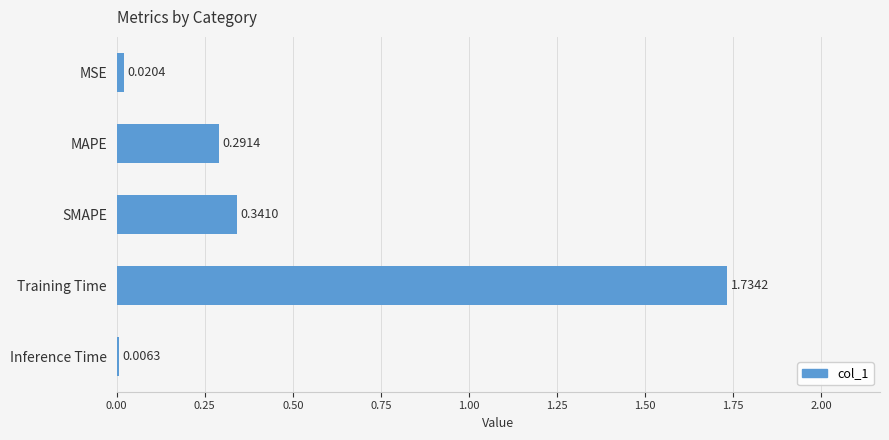

At which label is the value closest to 0?

Inference Time